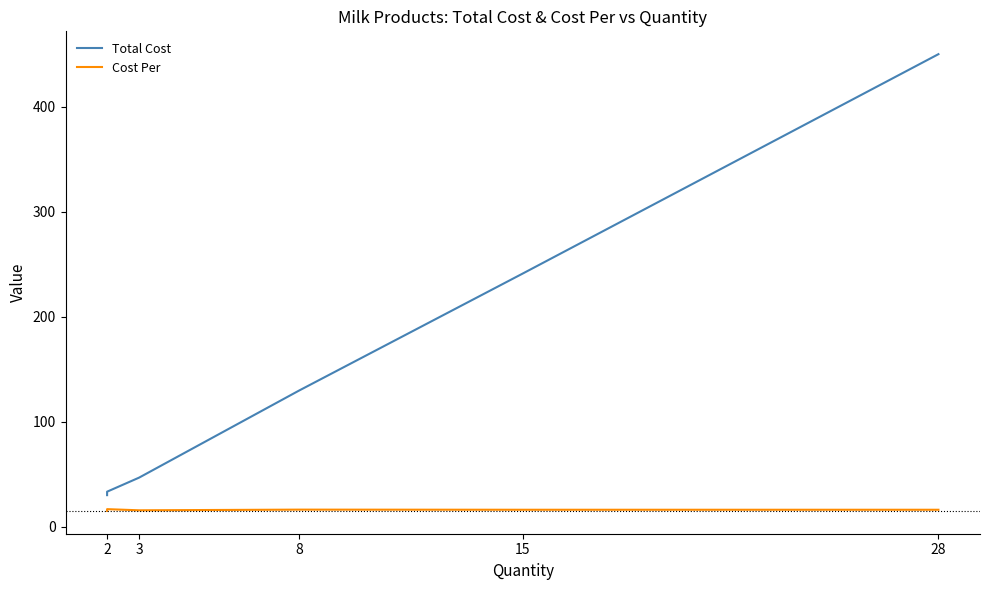

What is the minimum value shown in the chart?

15.0